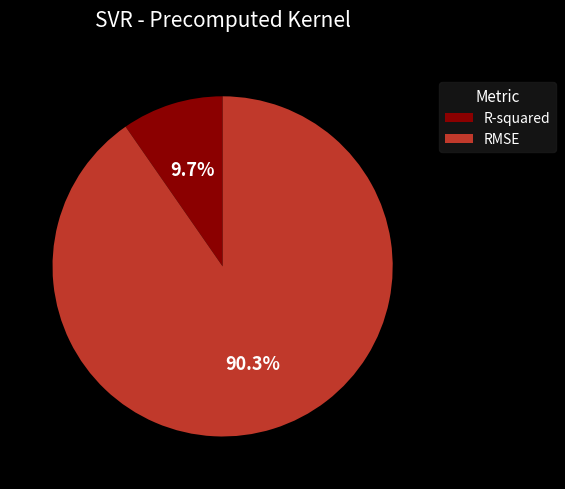

How many slices are in this pie chart?

2